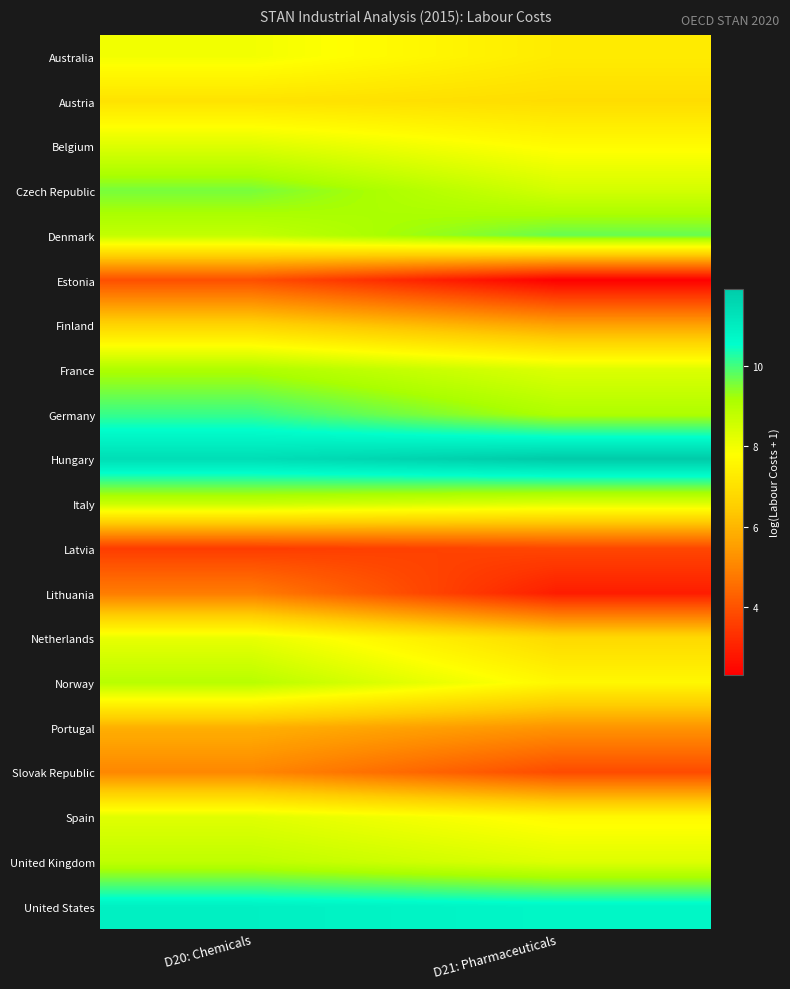

What is the spread (max minus min) of values at D21: Pharmaceuticals?

9.6